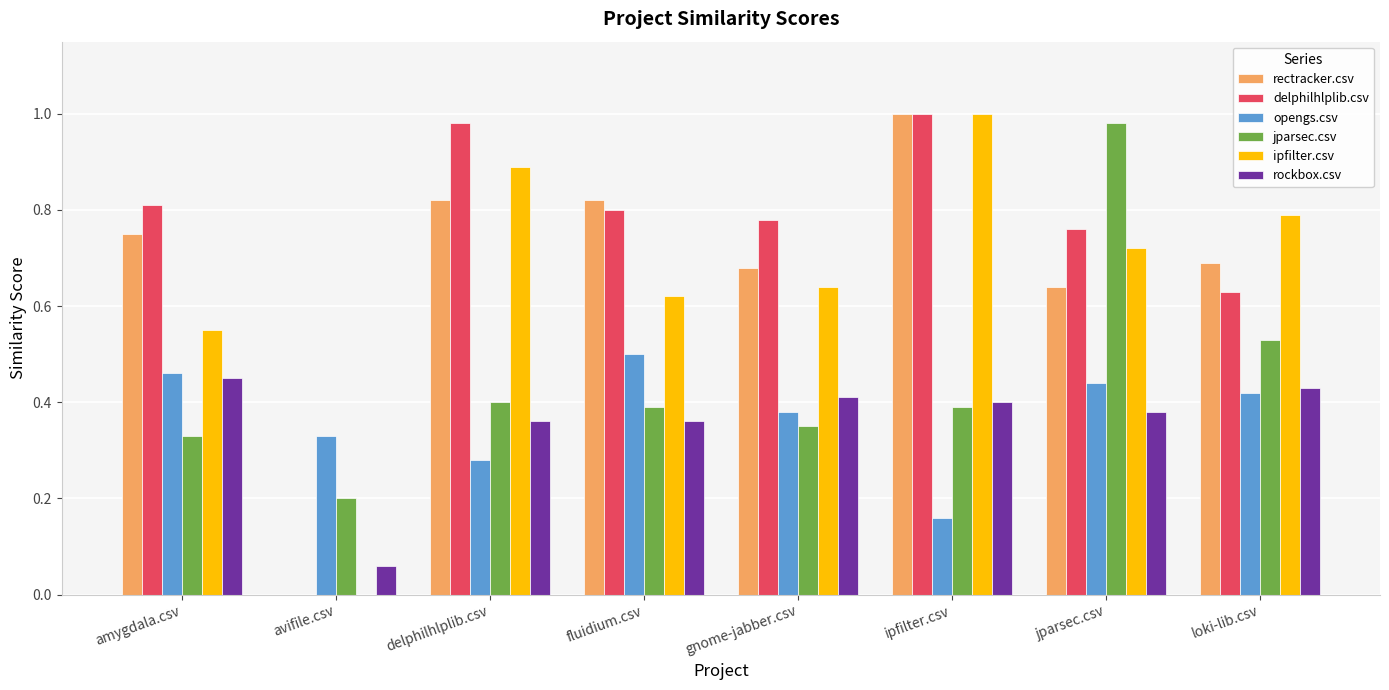

What is the sum of all rockbox.csv values?

2.9